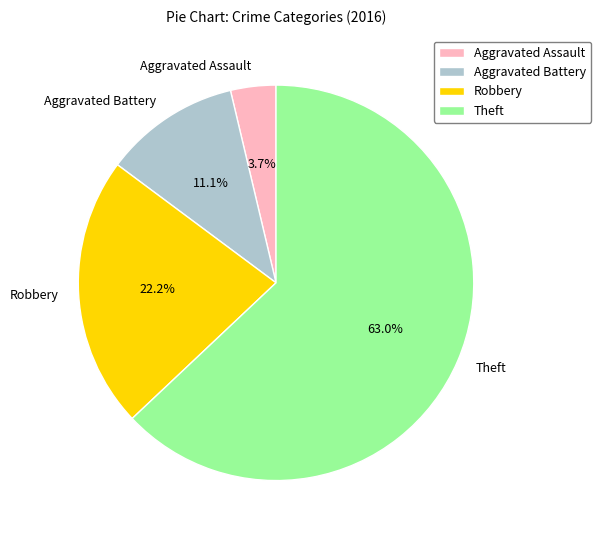

Rank the categories by value from lowest to highest.

Aggravated Assault, Aggravated Battery, Robbery, Theft